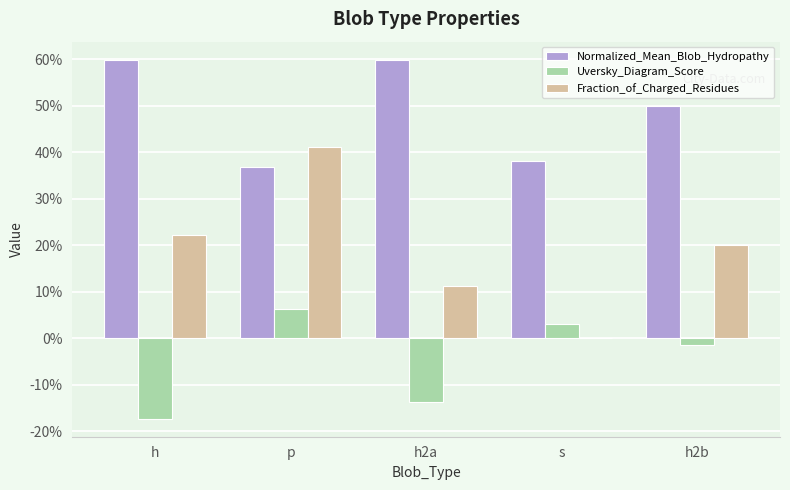

Which has a higher value, h2b or h2a?

h2a